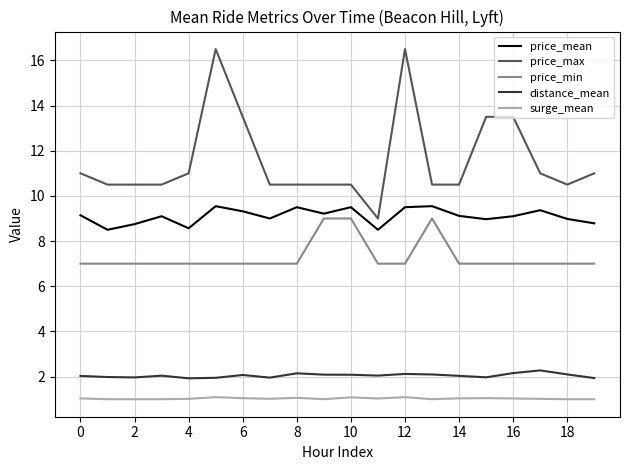

Which series has the widest spread of values?

price_max